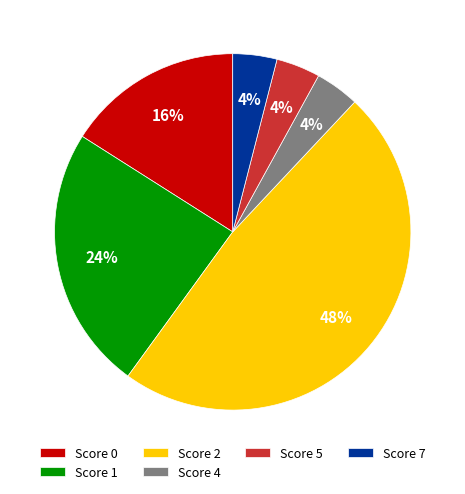

Does any single category account for the majority?

No